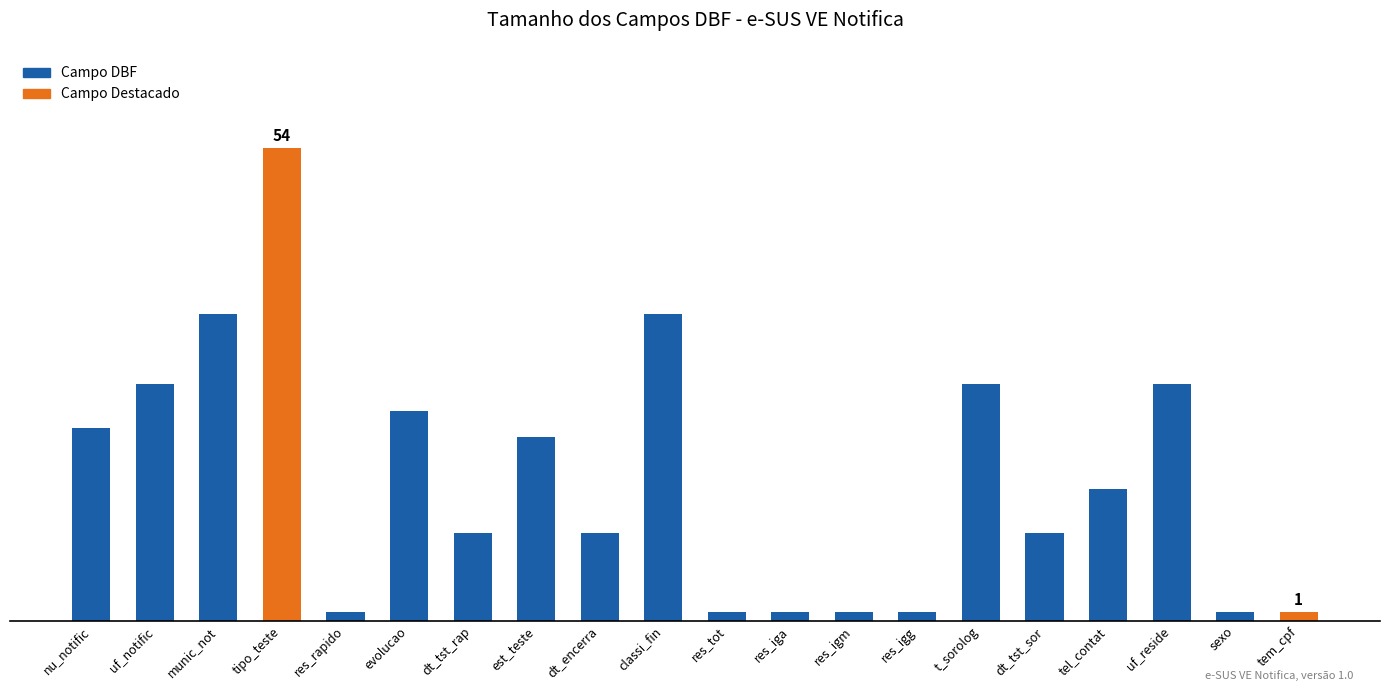

Rank the categories by value from lowest to highest.

res_rapido, res_tot, res_iga, res_igm, res_igg, sexo, tem_cpf, dt_tst_rap, dt_encerra, dt_tst_sor, tel_contat, est_teste, nu_notific, evolucao, uf_notific, t_sorolog, uf_reside, munic_not, classi_fin, tipo_teste